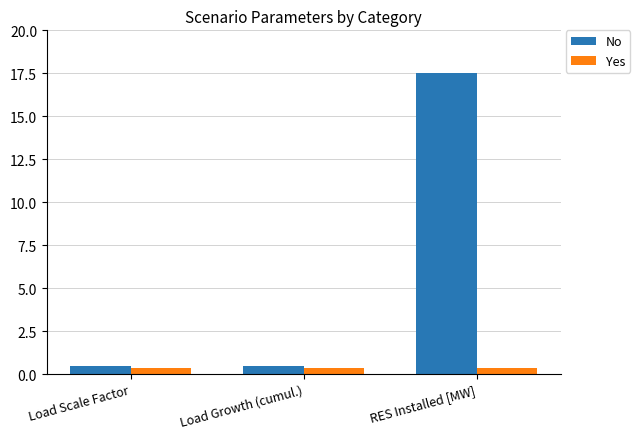

What is the label of the 3rd bar from the right?

Load Scale Factor